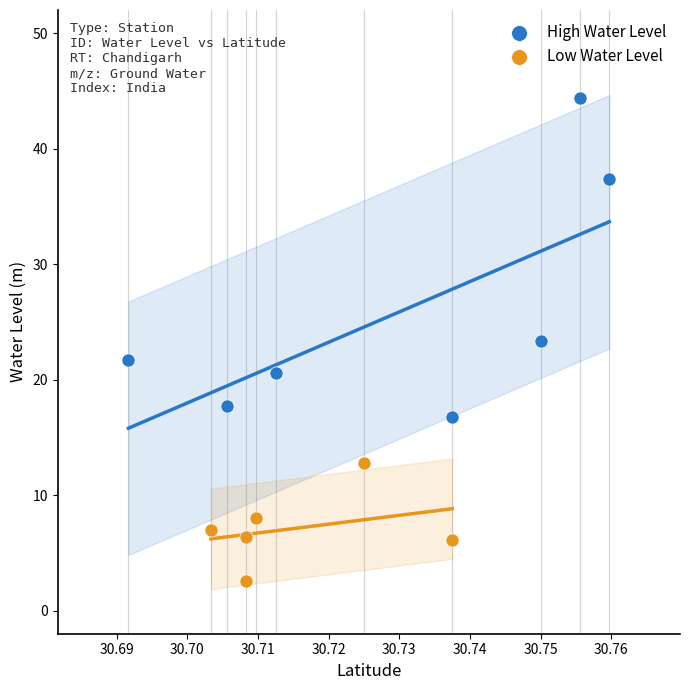

Which series reaches the maximum Y coordinate?

High Water Level